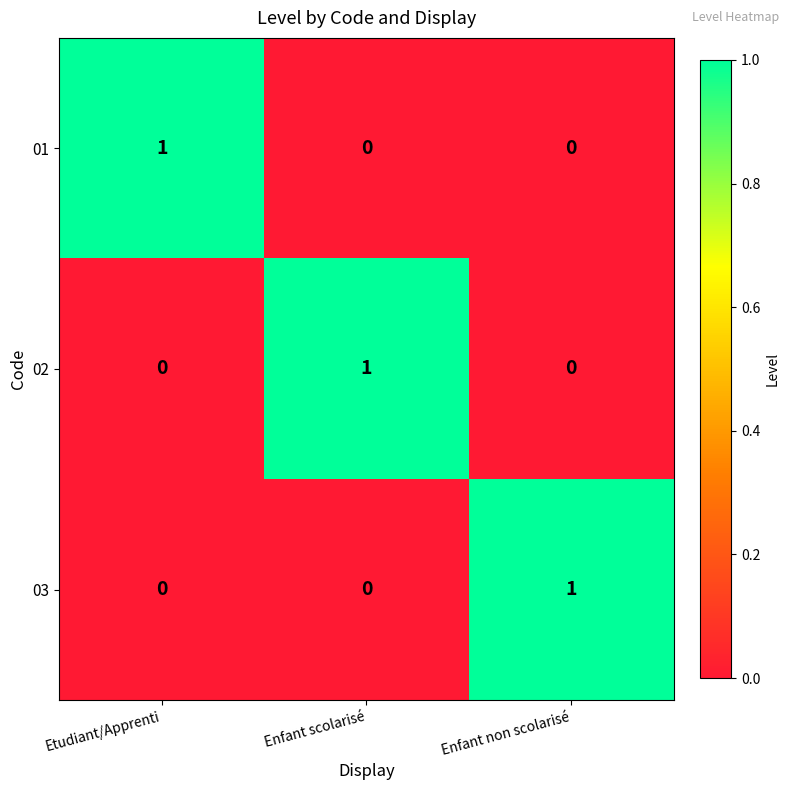

Is it true that 03 equals 1 at Enfant non scolarisé?

True